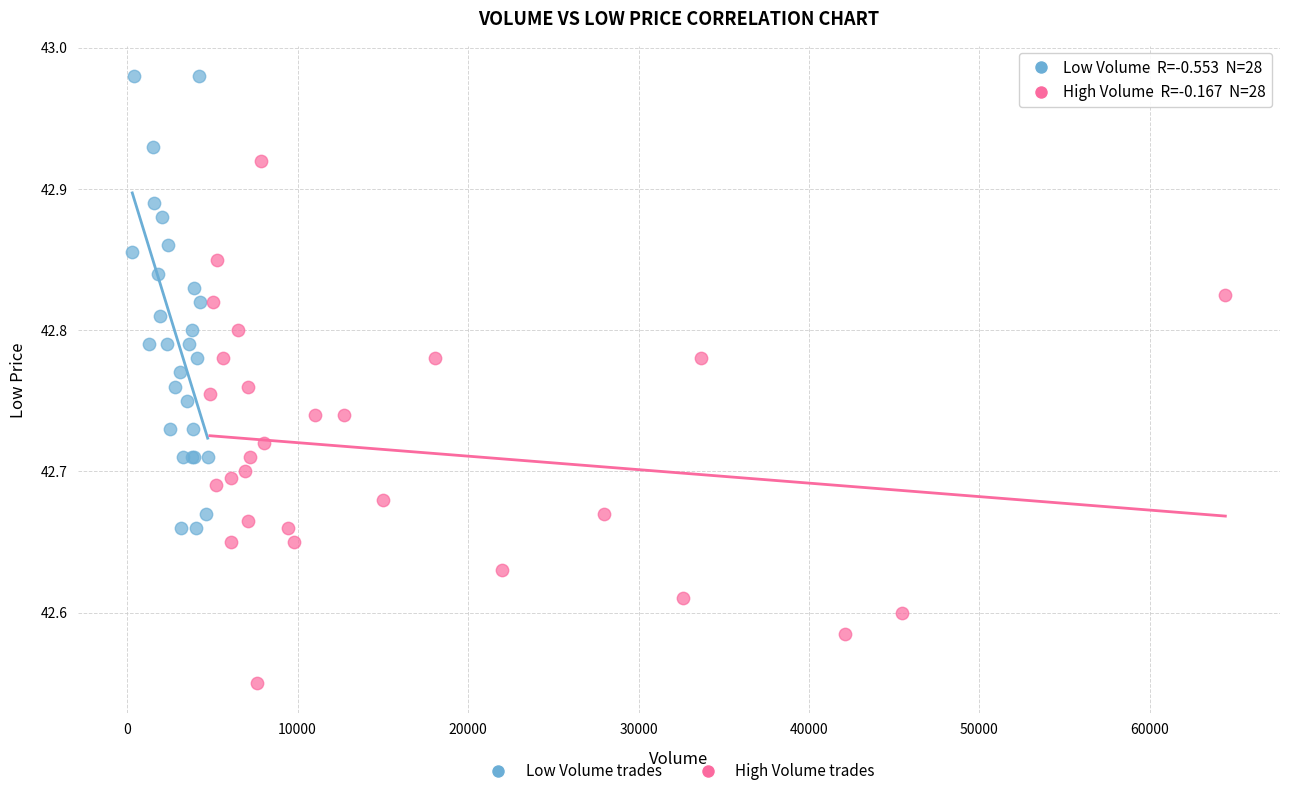

Which series contains the lowest Y value?

High Volume trades